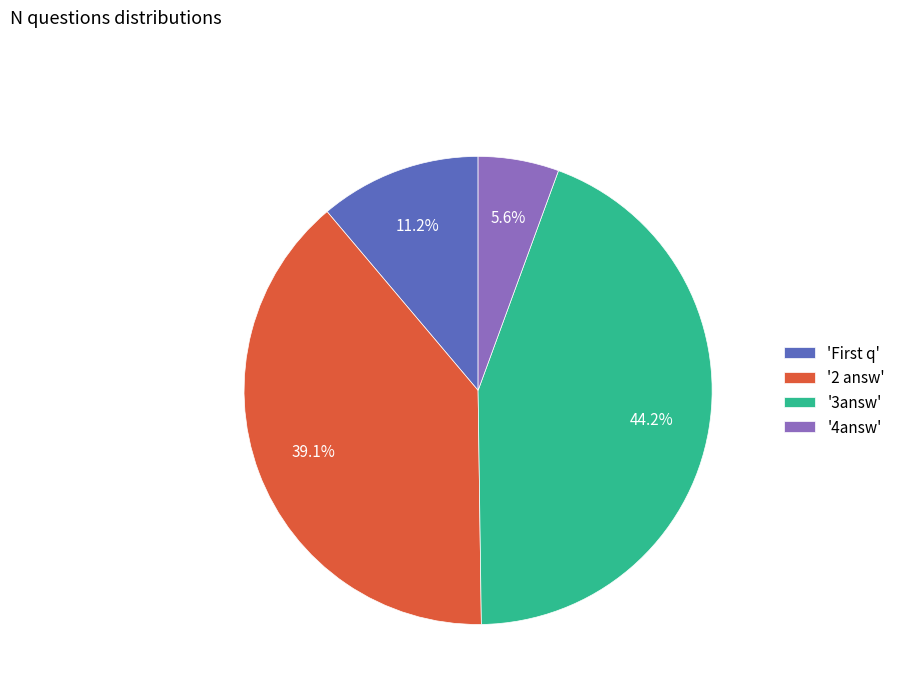

Which has a higher value, '2 answ' or '3answ'?

'3answ'